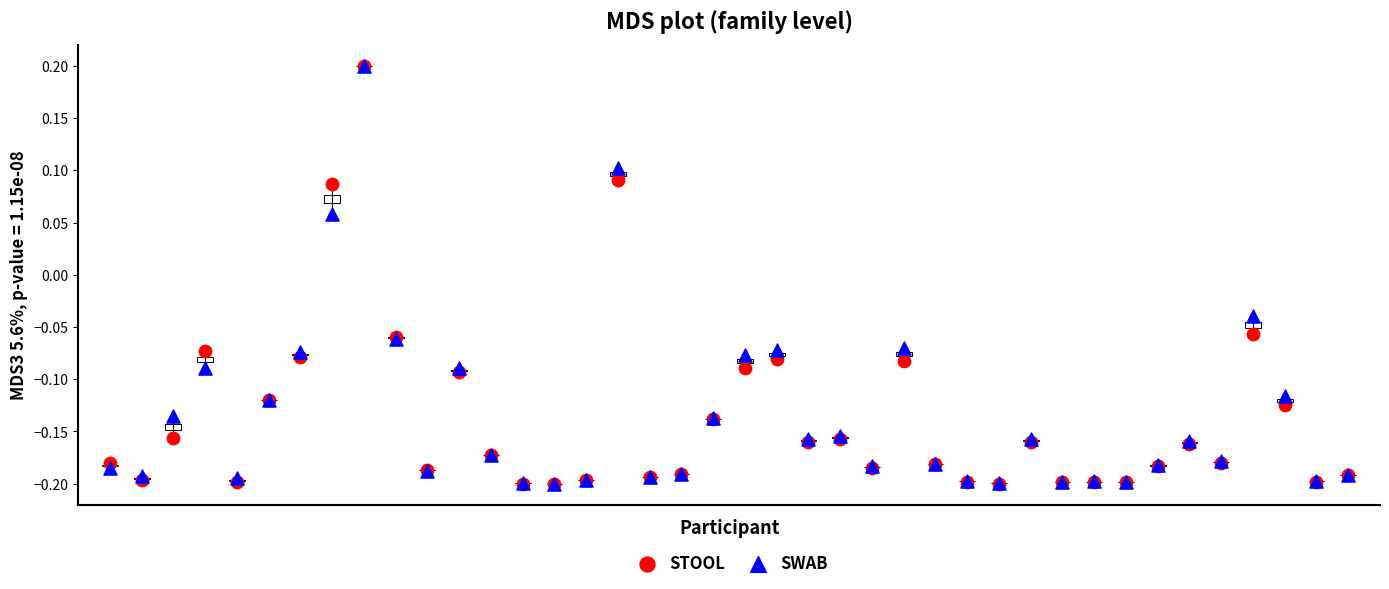

What are all the series names shown in the legend?

STOOL, SWAB